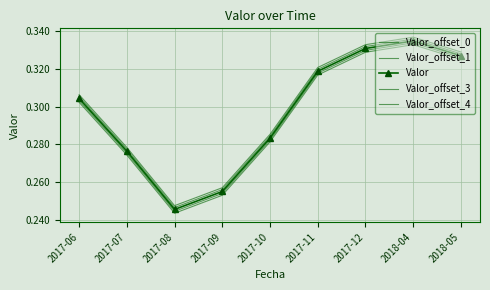

How many lines are shown in the chart?

5